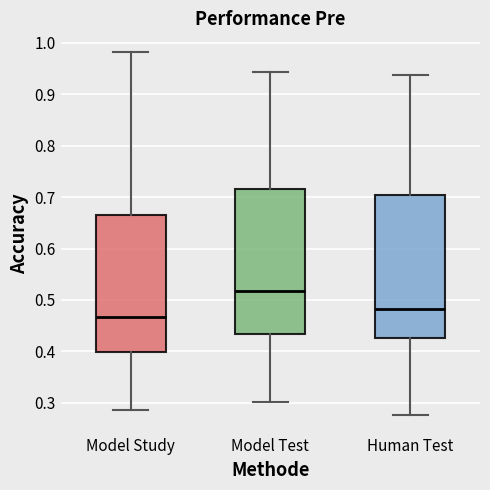

Which box's median line is the lowest?

Model Study